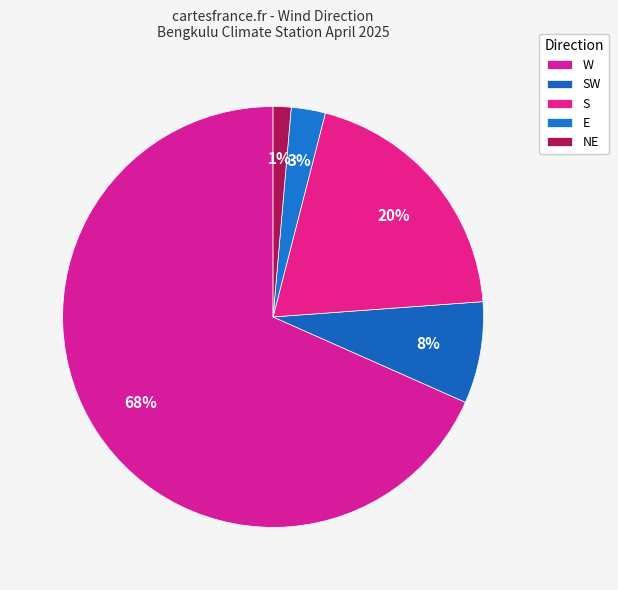

What is the smallest slice in the pie chart?

NE